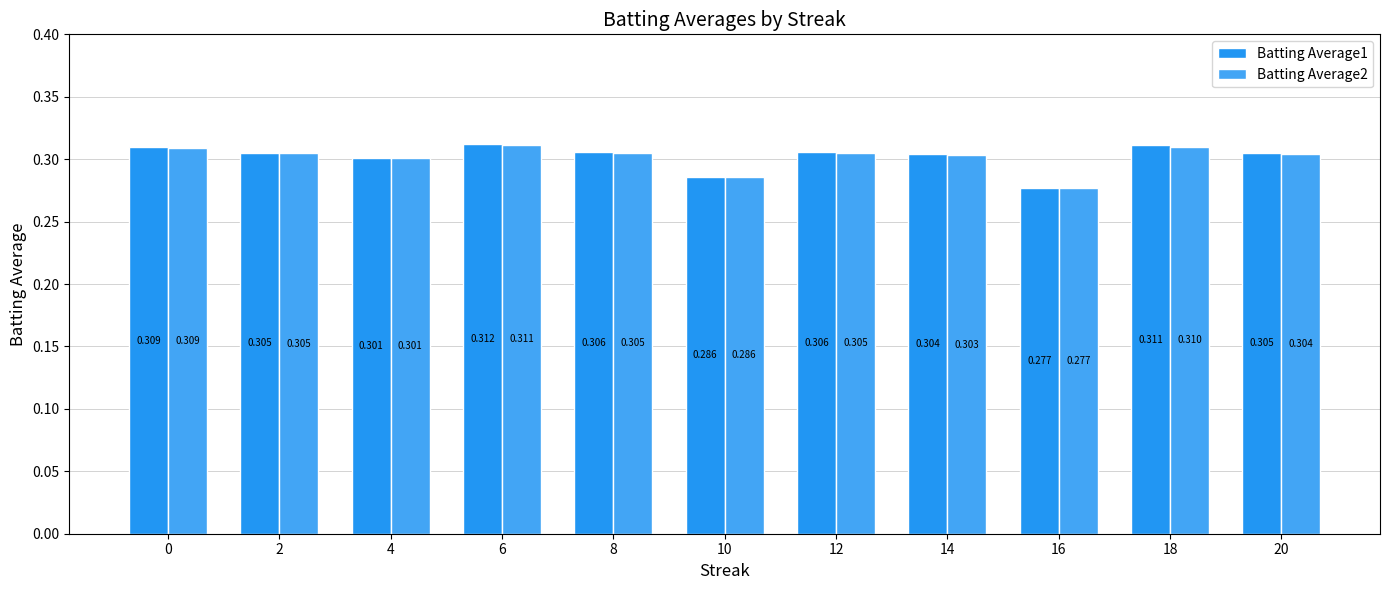

What is the minimum value for Batting Average1?

0.3